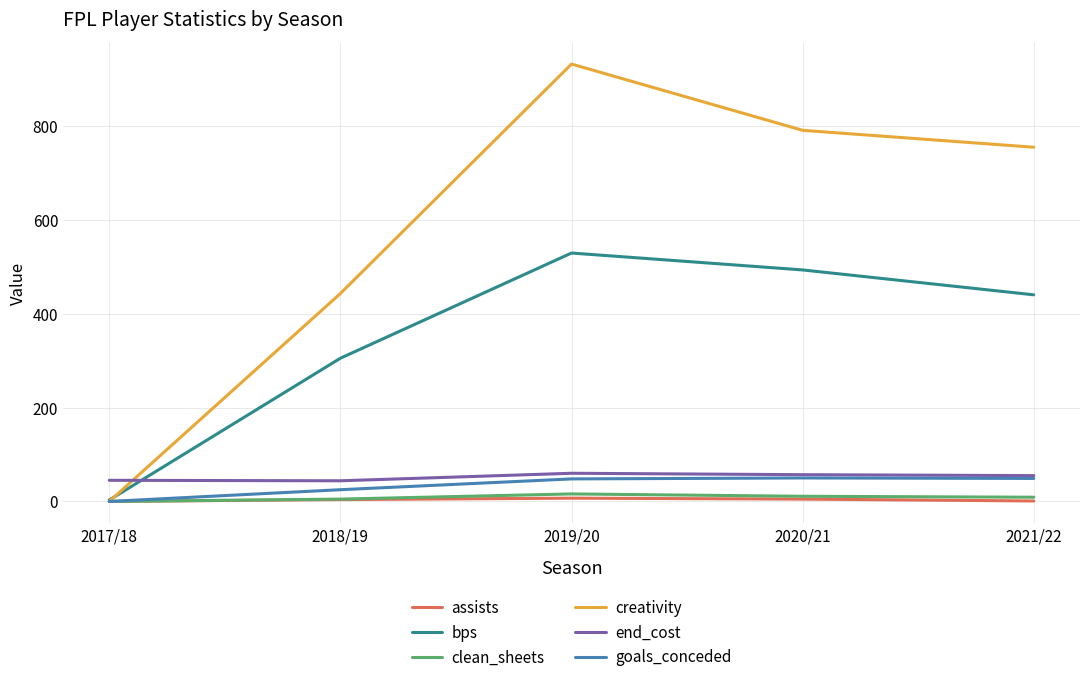

Is the value of clean_sheets at 2021/22 greater than the value of creativity at 2021/22?

No